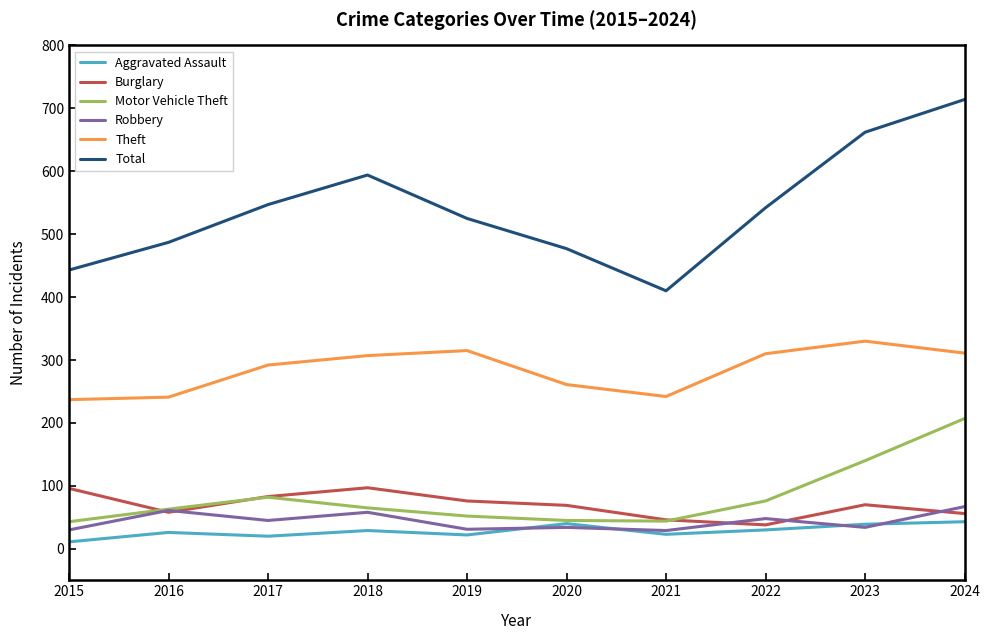

Is this an area chart (filled region under the line)?

No